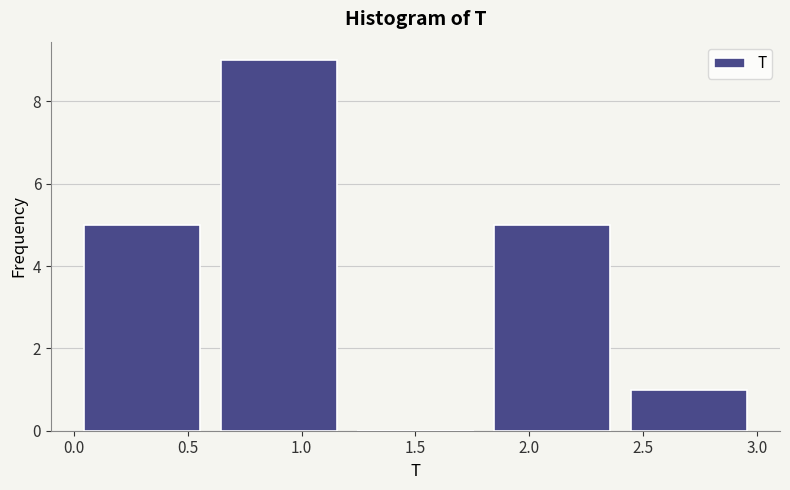

Which range on the x-axis has the tallest bar?

0.6 to 1.2